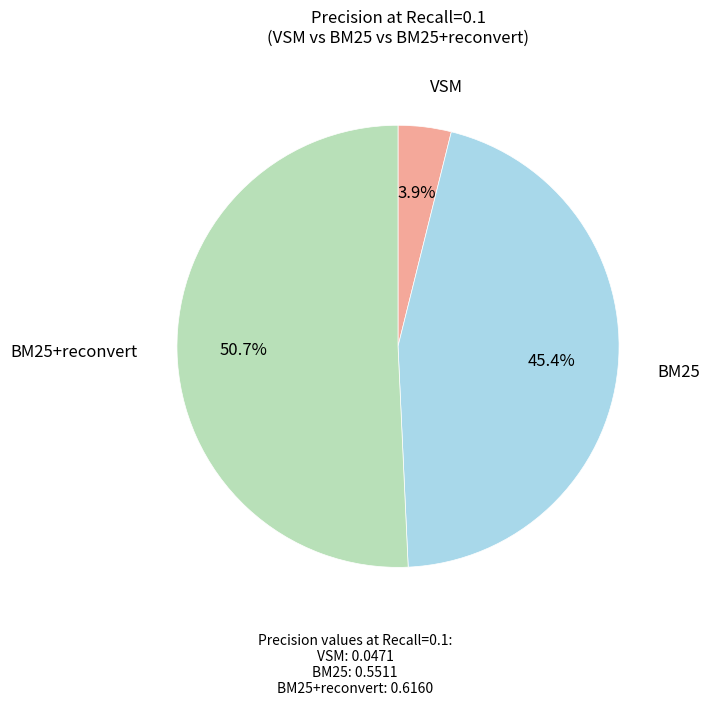

Combined, do VSM and BM25+reconvert account for over 50%?

Yes